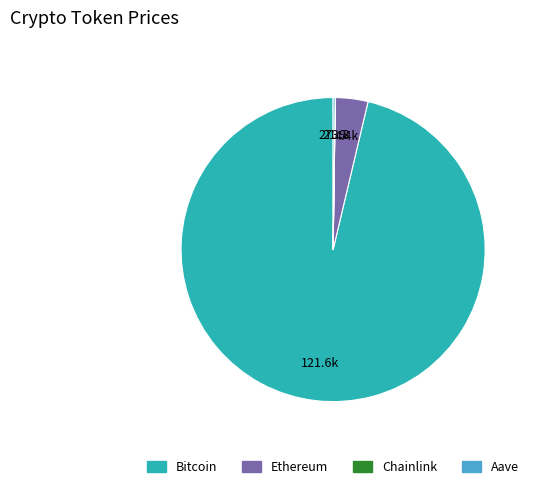

Which category has the biggest portion of the pie?

Bitcoin